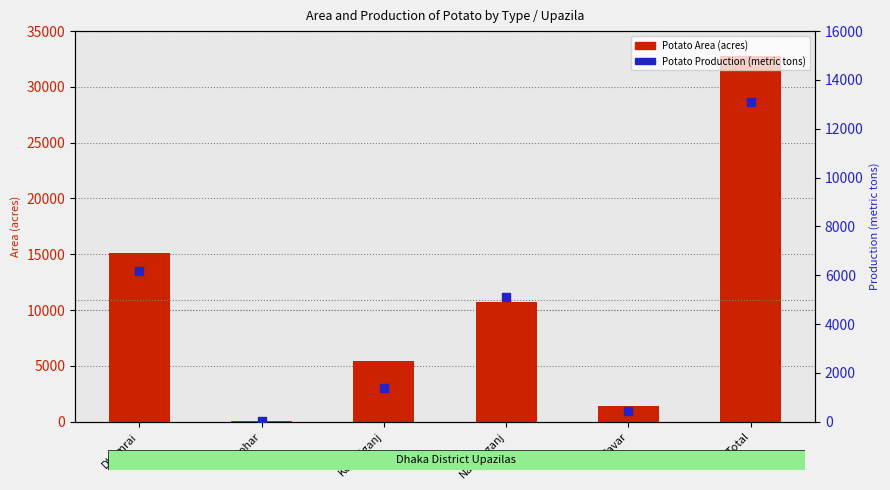

At which category is the sum across all series the highest?

Total